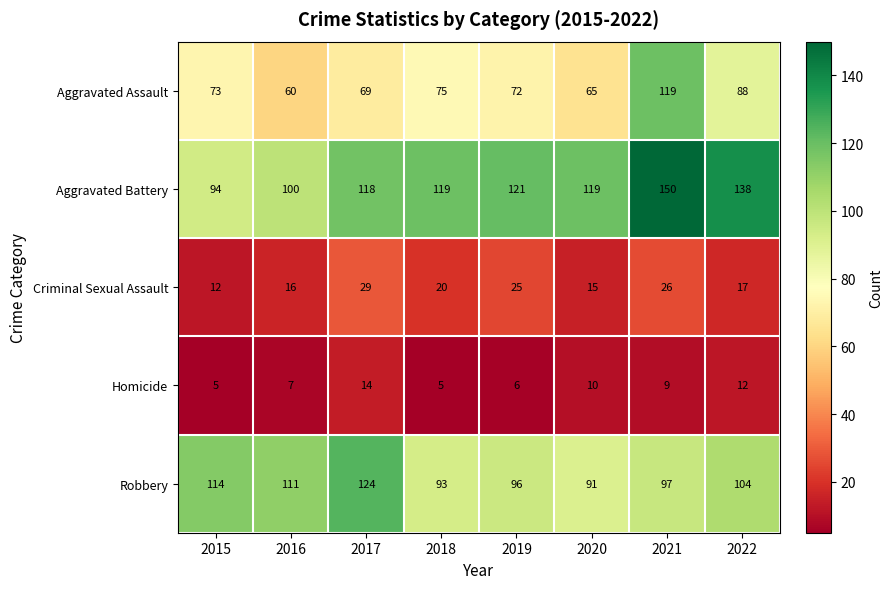

Between 2016 and 2018, which series saw the biggest shift?

Aggravated Battery